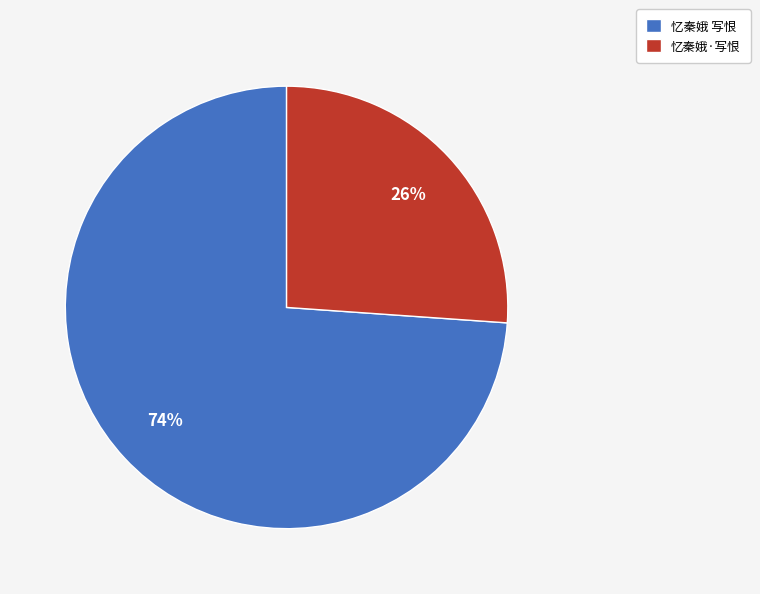

Is the sum of 忆秦娥 写恨 and 忆秦娥·写恨 greater than half?

Yes